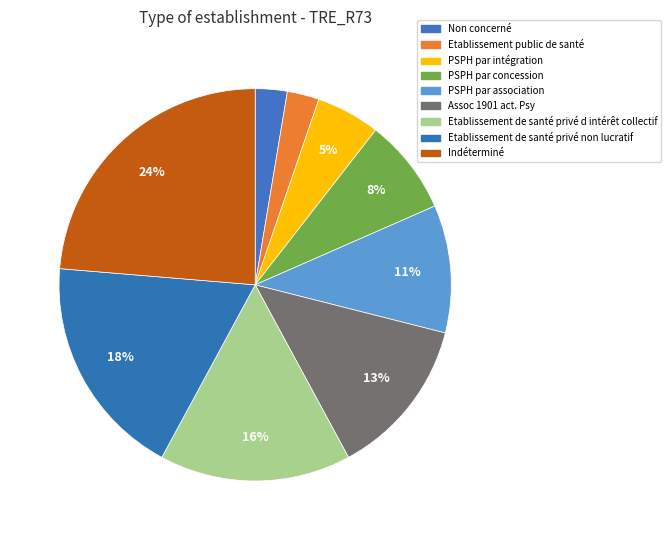

Combined, do PSPH par concession and Non concerné account for over 50%?

No